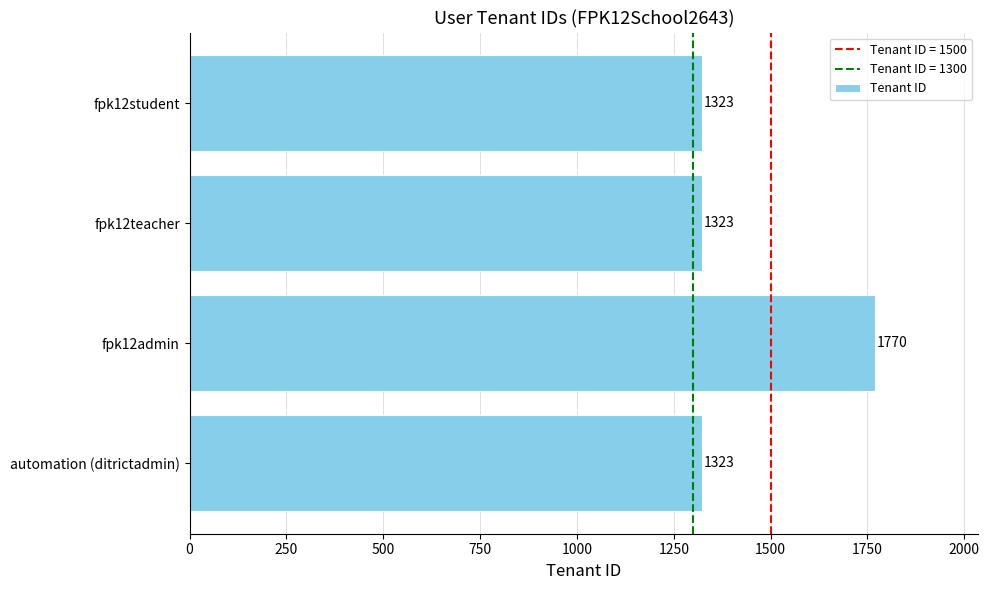

What is the maximum value shown in the chart?

1770